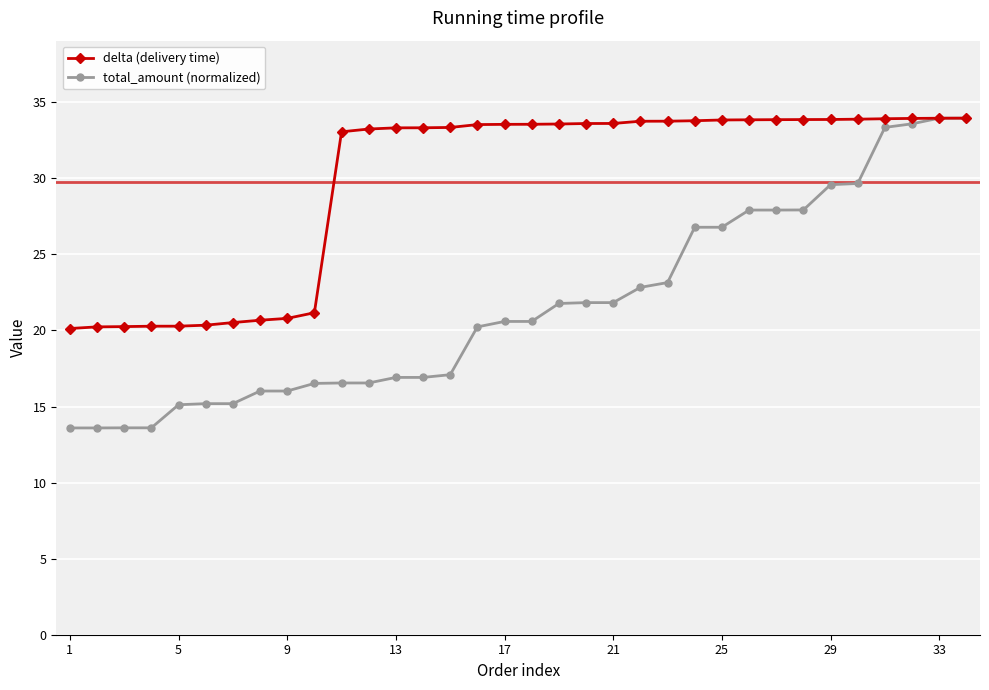

Rank the series by their average value, from lowest to highest.

total_amount (normalized), delta (delivery time)